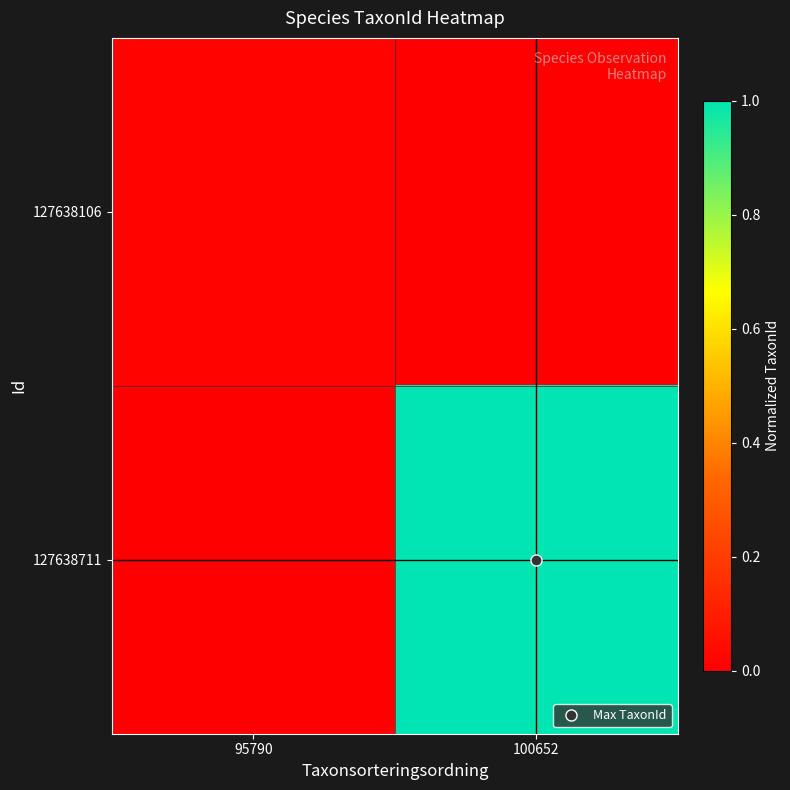

Rank the series by their average value, from highest to lowest.

127638711, 127638106